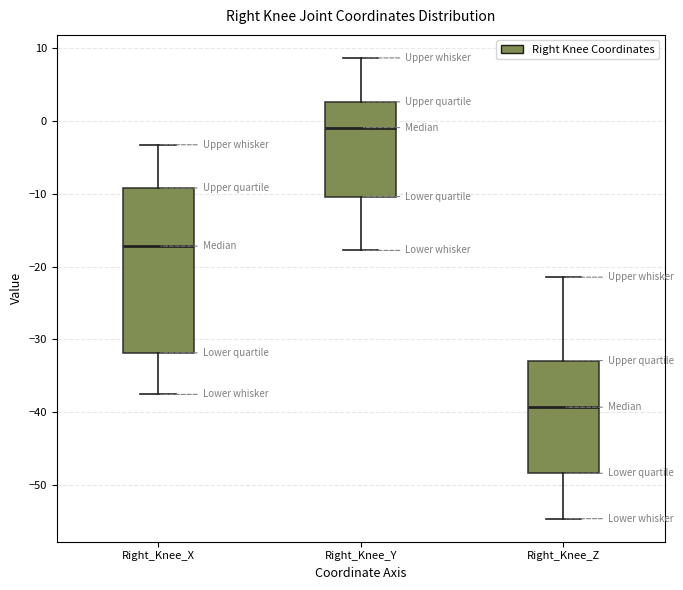

Which box has the lowest median line?

Right_Knee_Z